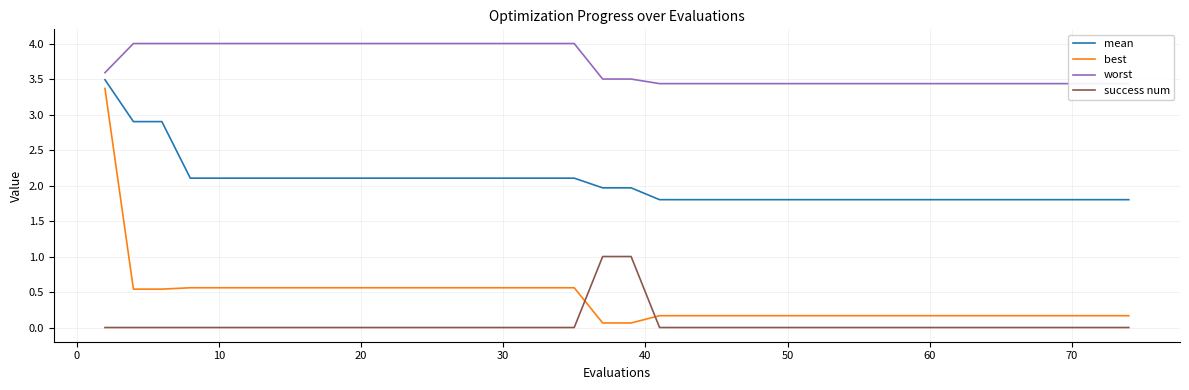

How many lines are shown in the chart?

4